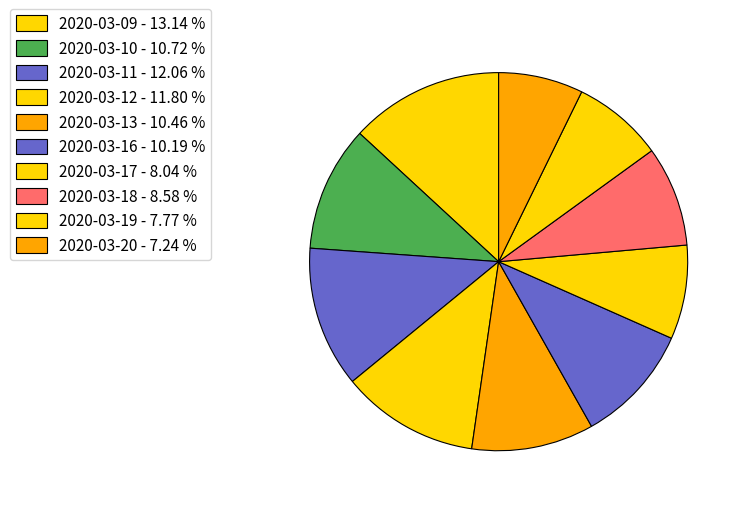

How many segments does this pie chart have?

10